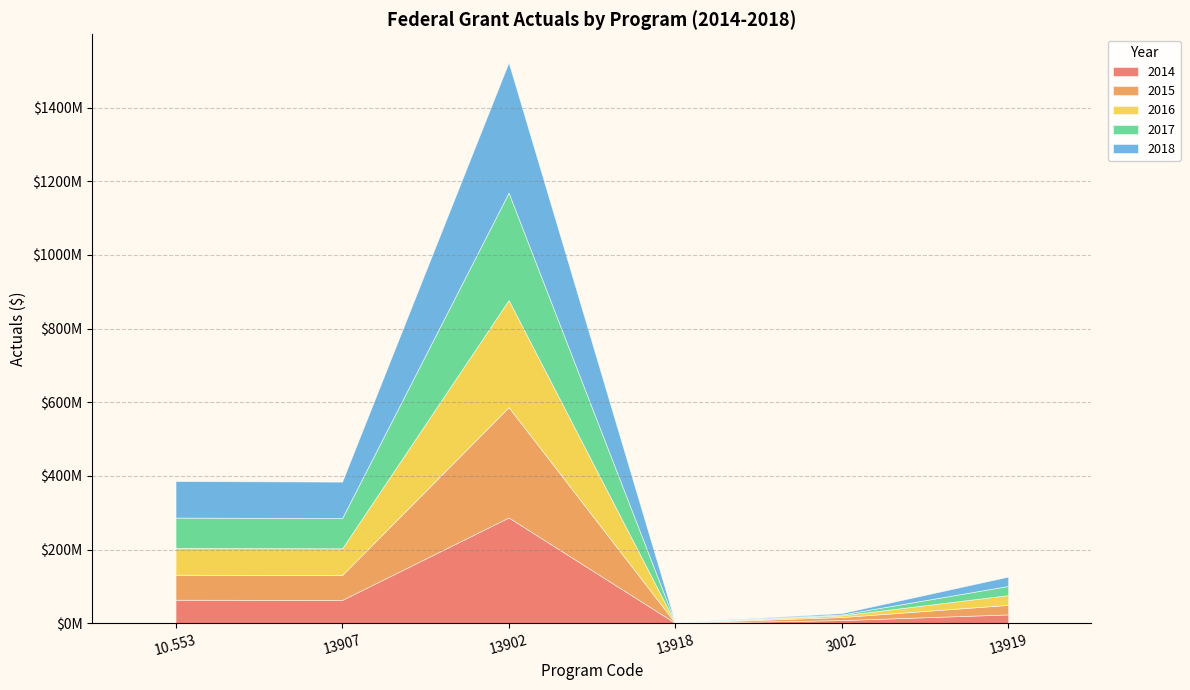

Does the chart have visible grid lines?

Yes